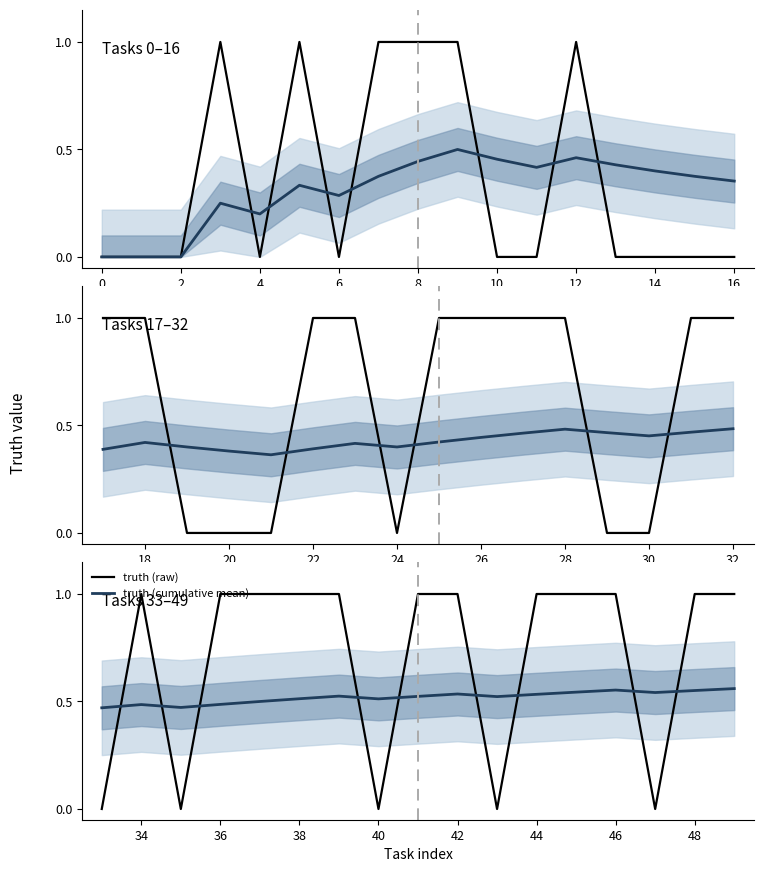

After their last crossing, which series has the higher values: truth (cumulative mean) or truth (raw)?

truth (raw)